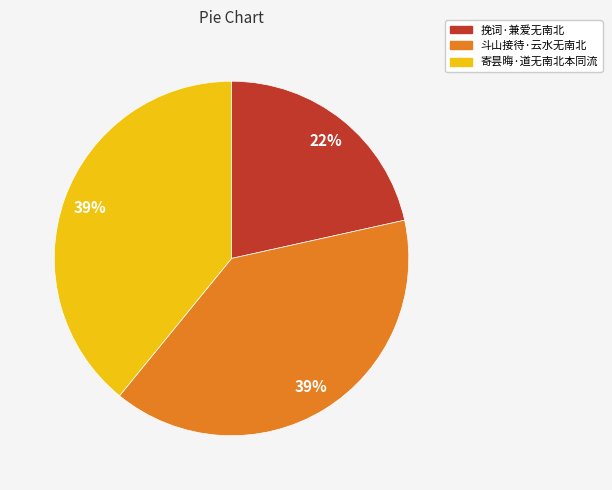

Is the sum of 寄昙晦·道无南北本同流 and 挽词·兼爱无南北 greater than half?

Yes